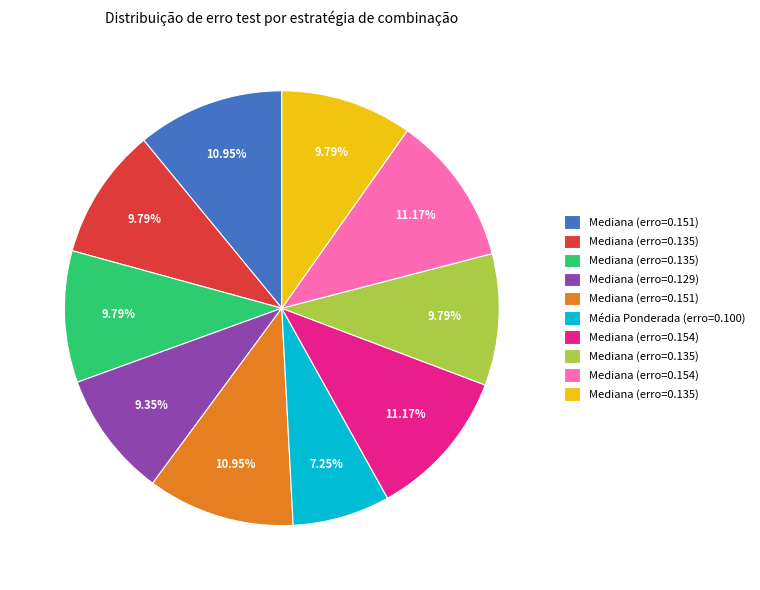

Does any single category account for the majority?

No